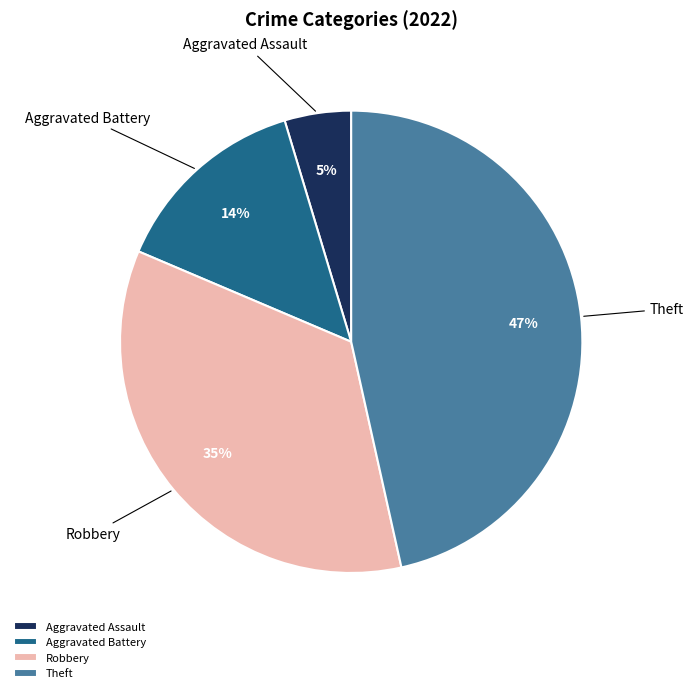

Is there a majority slice in this chart?

No